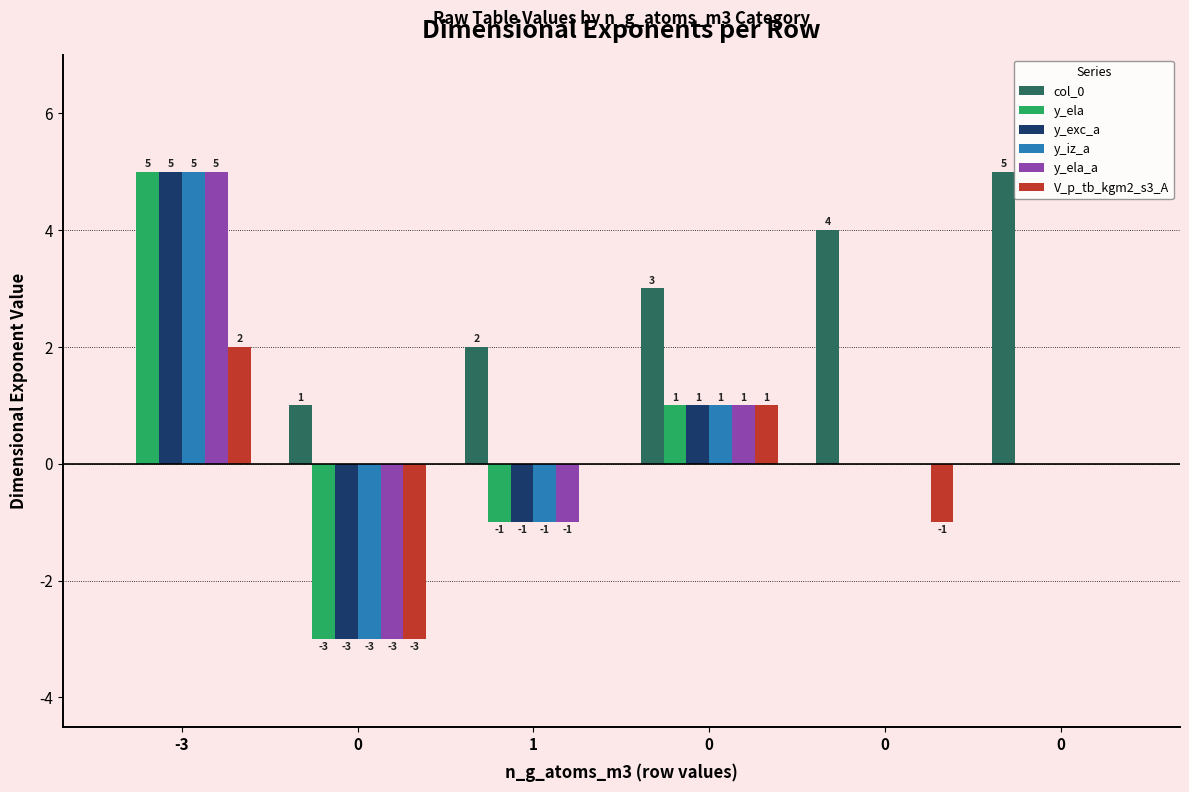

How many groups of bars are there?

6